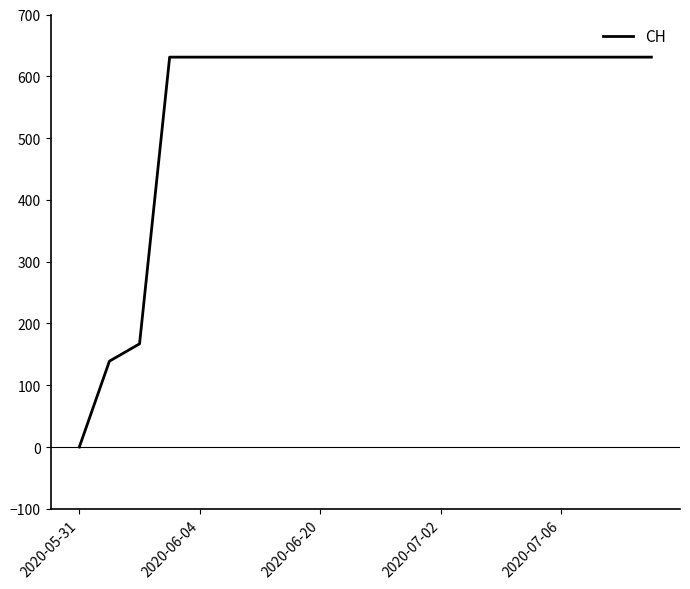

What is the difference between the maximum and minimum values?

631